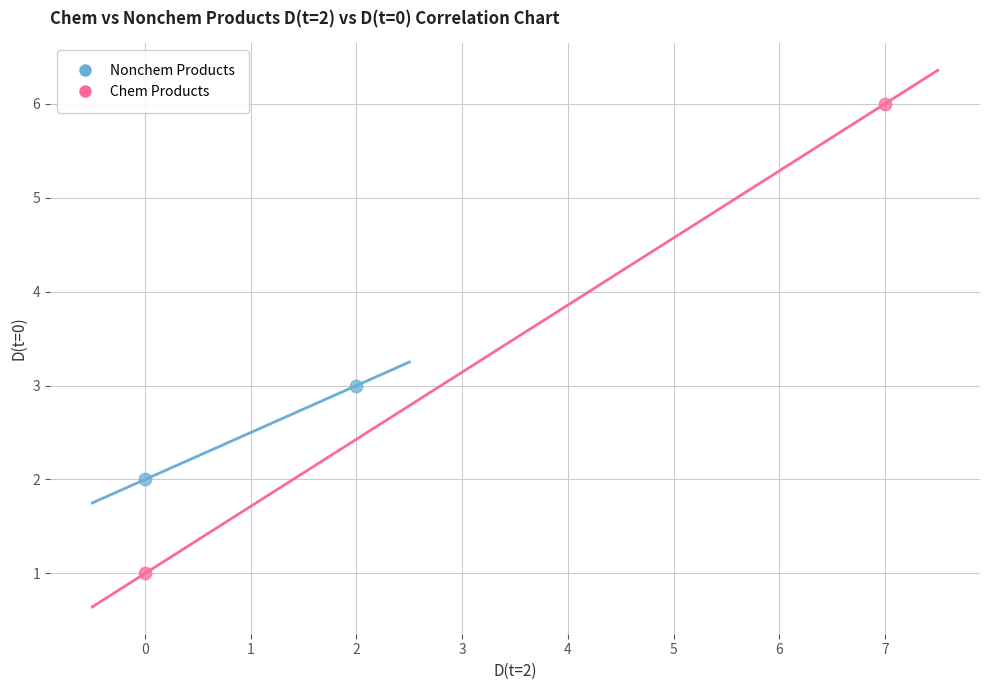

Which series contains the highest Y value?

Chem Products